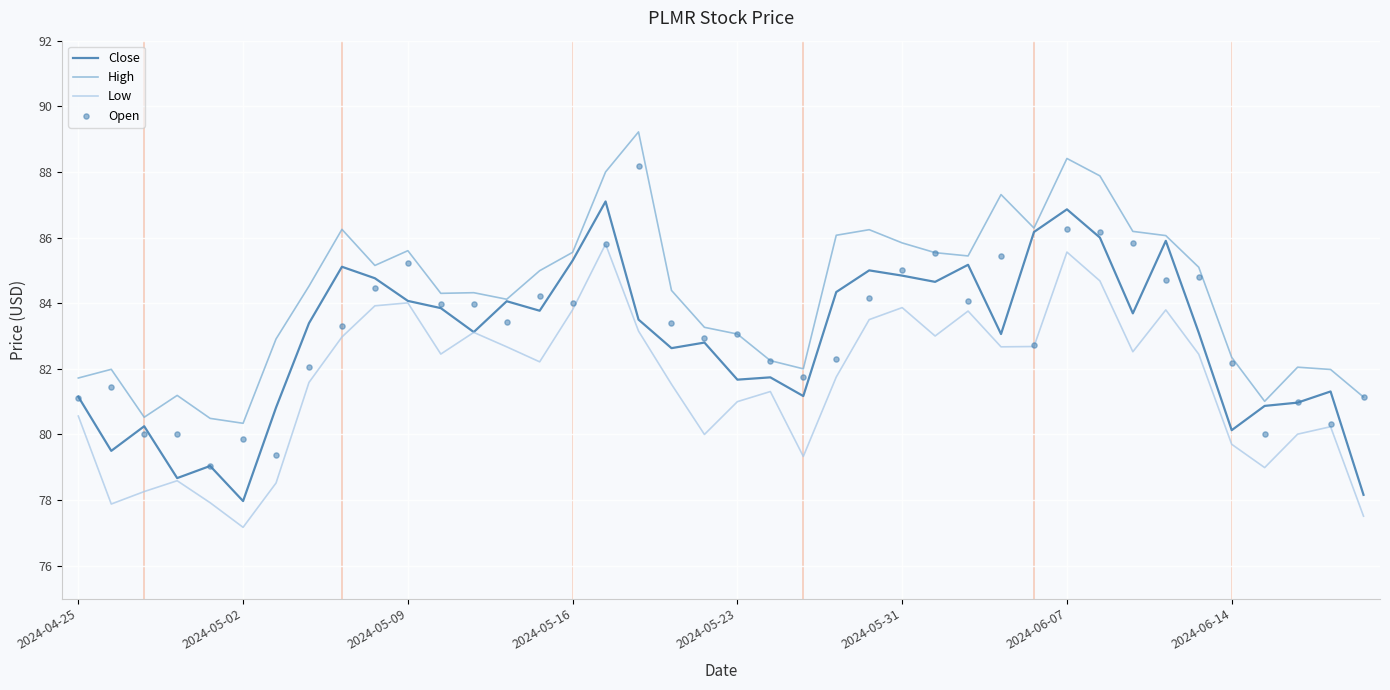

At how many categories does at least one series exceed 80?

40